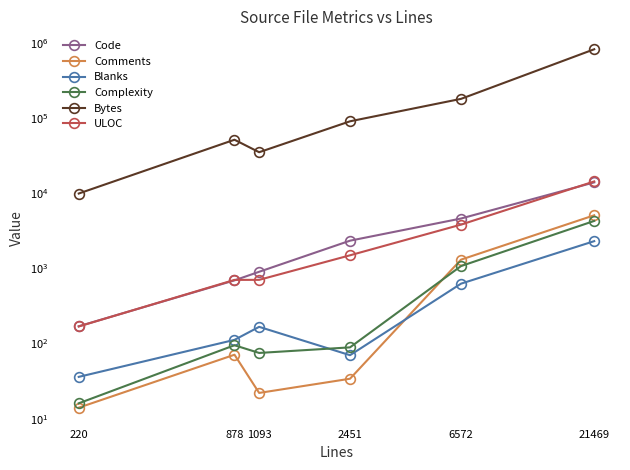

Reading right to left, what are all the values shown in this chart?

Code: 21469=14039	6572=4632	2451=2347	1093=904	878=695	220=170
Comments: 21469=5116	6572=1312	2451=34	1093=22	878=71	220=14
Blanks: 21469=2314	6572=628	2451=70	1093=167	878=112	220=36
Complexity: 21469=4303	6572=1077	2451=89	1093=75	878=95	220=16
Bytes: 21469=832986	6572=181874	2451=91379	1093=35393	878=51928	220=9970
ULOC: 21469=14448	6572=3842	2451=1499	1093=706	878=705	220=169